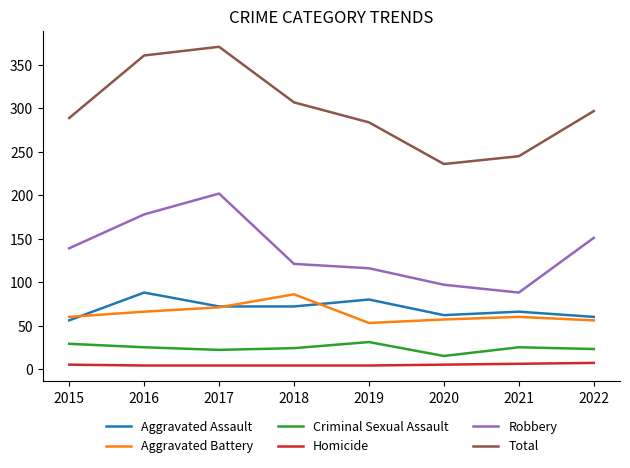

What is the difference between the second highest and second lowest values in the Robbery series?

81